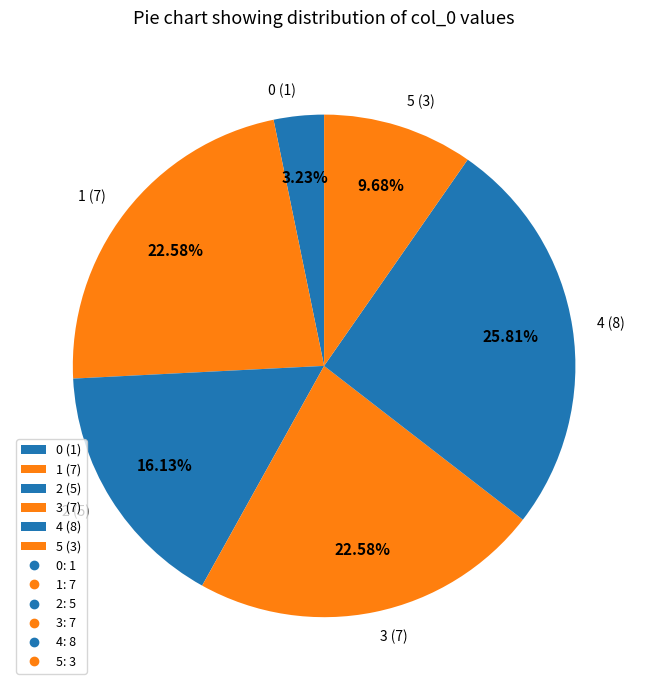

Is 5 (3) the majority of the pie?

No